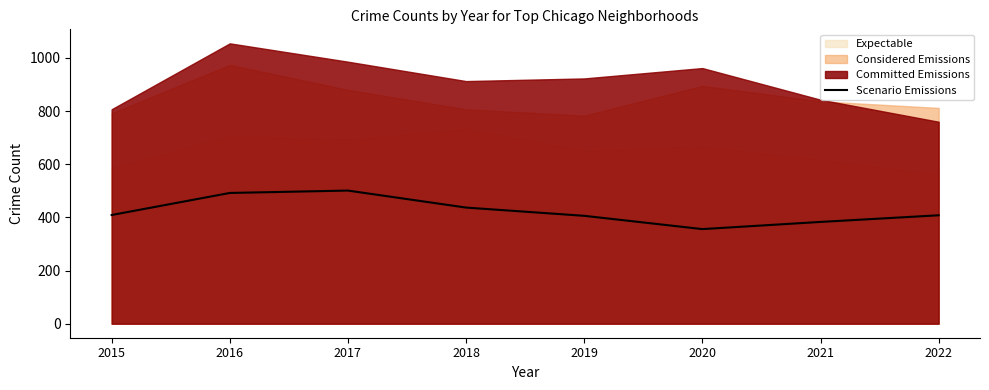

At which category does the data reach its first local valley?

2020